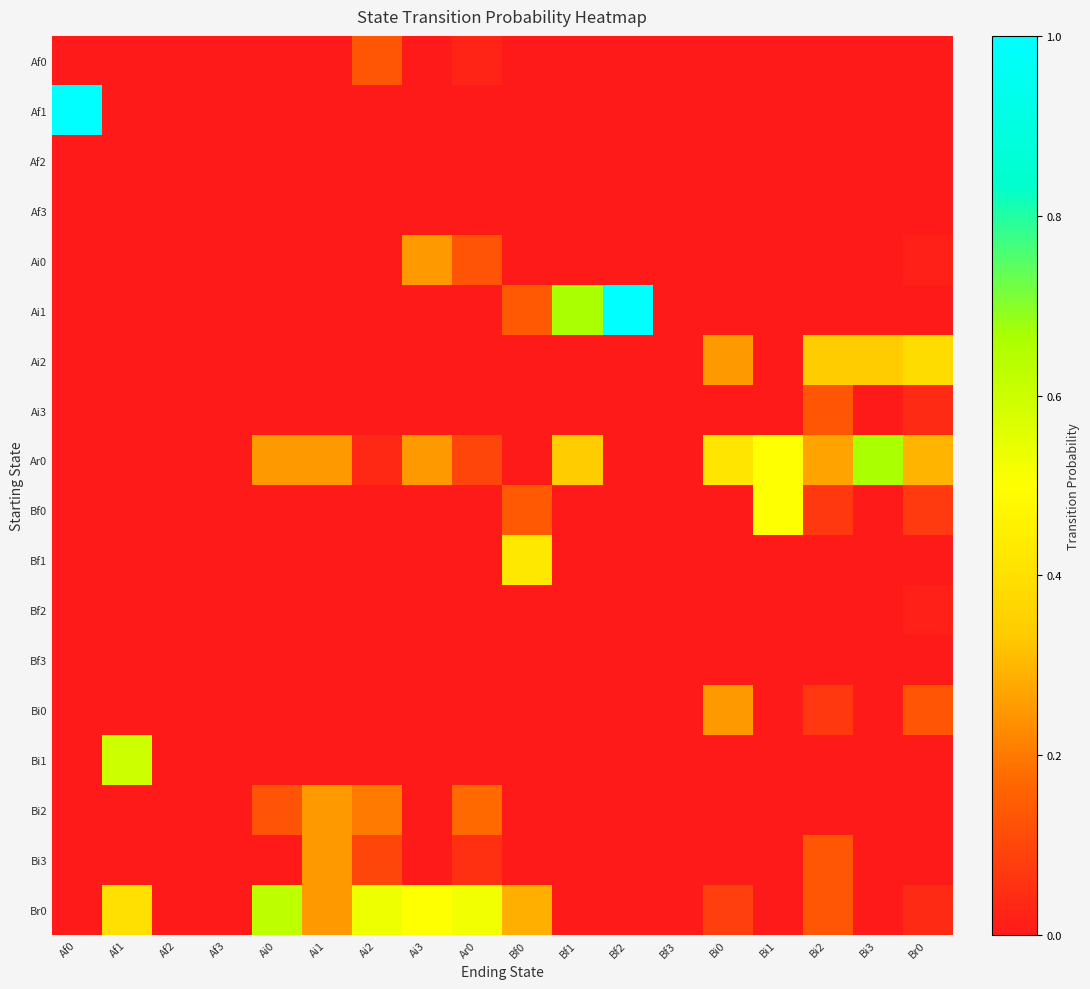

Which category has the highest value across all series?

Af0